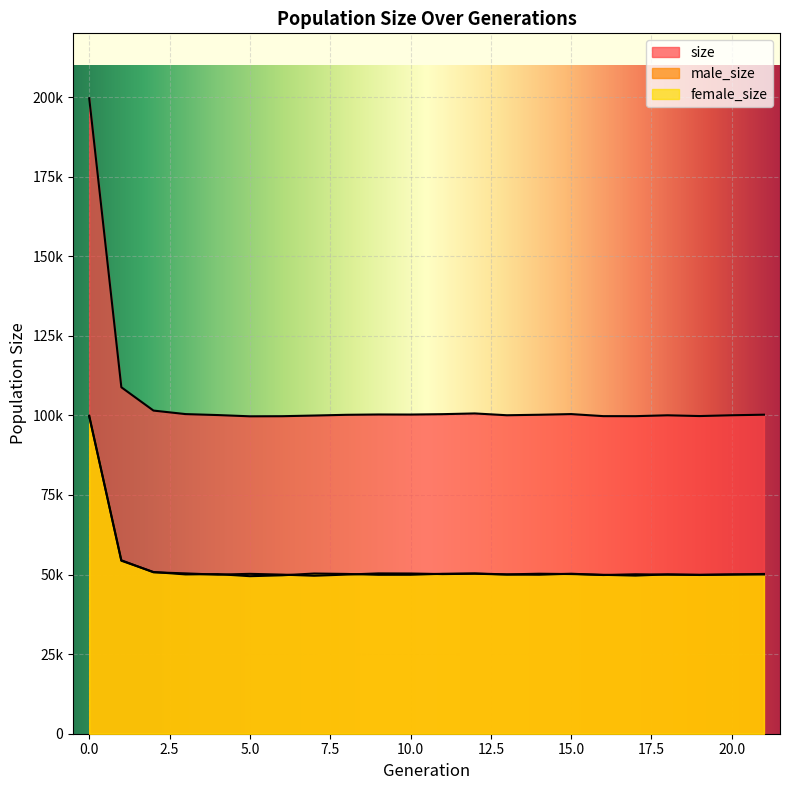

True or false: female_size and size cross at least once.

False